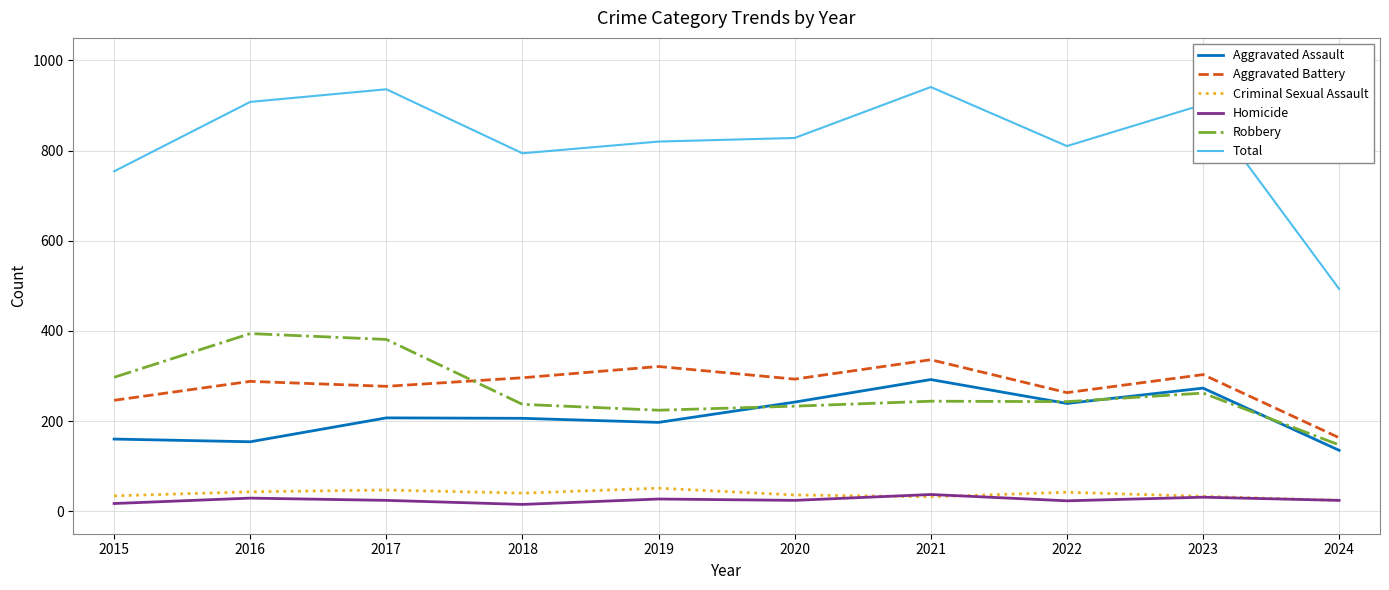

What is the highest value of the Robbery series?

394